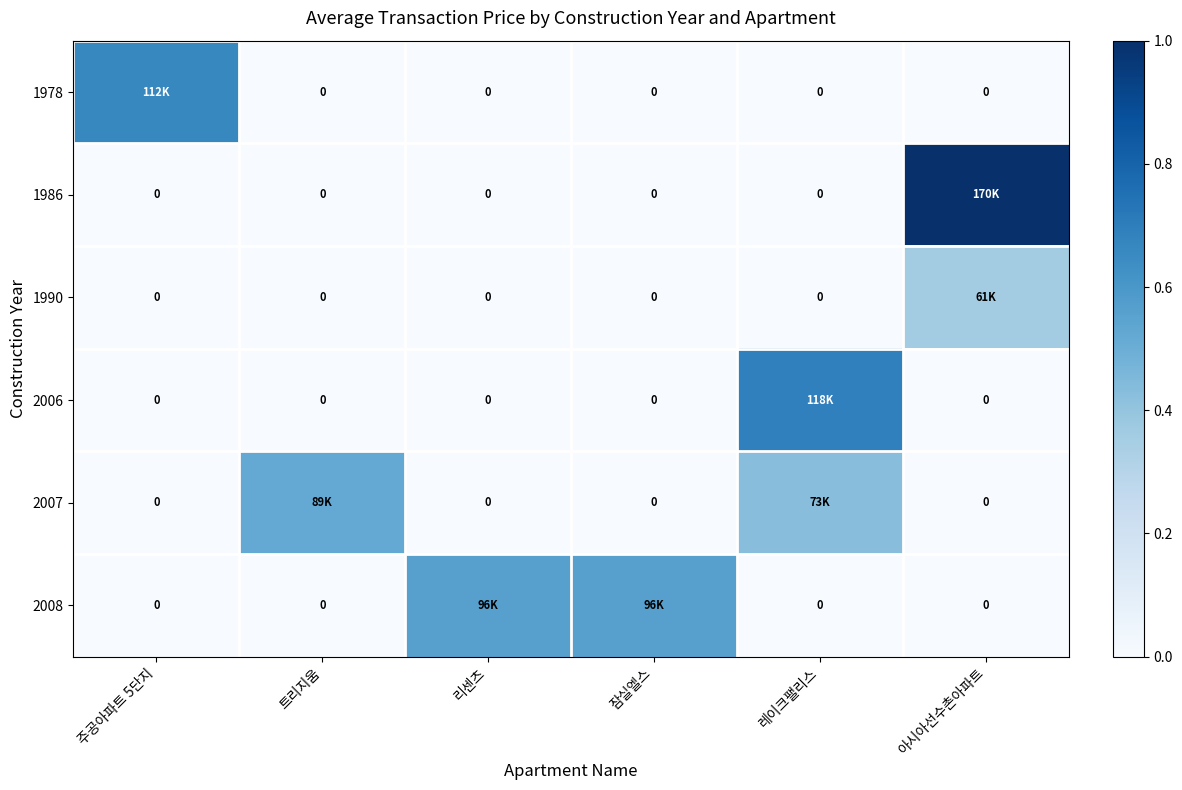

True or false: 1990 has a value of 0.0 at 레이크팰리스.

True